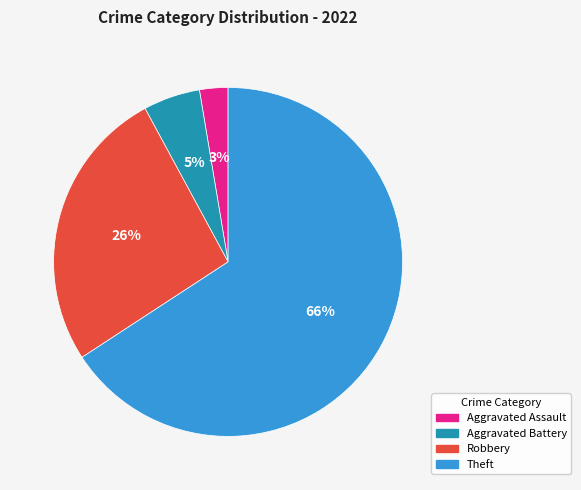

Is there a majority slice in this chart?

Yes